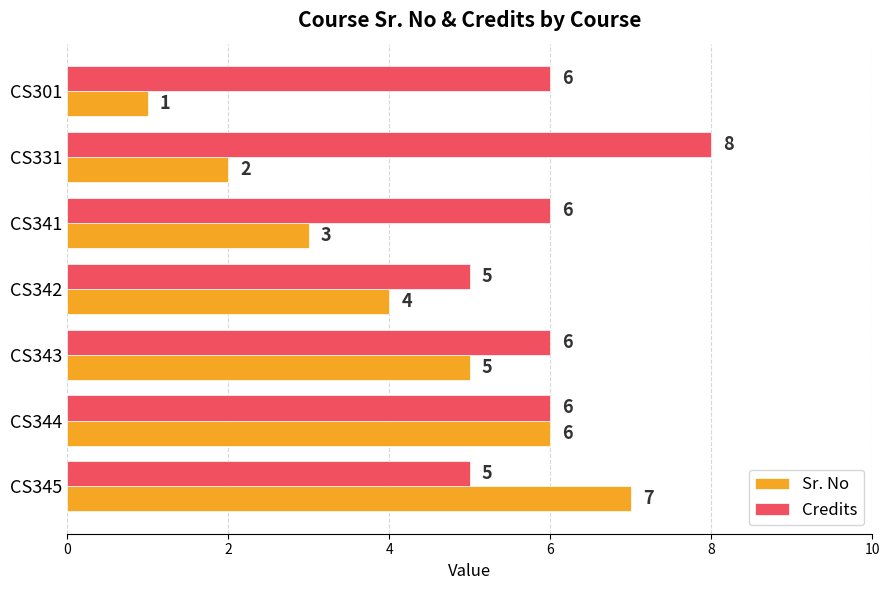

Count the Sr. No values in the range 2 to 6.

5